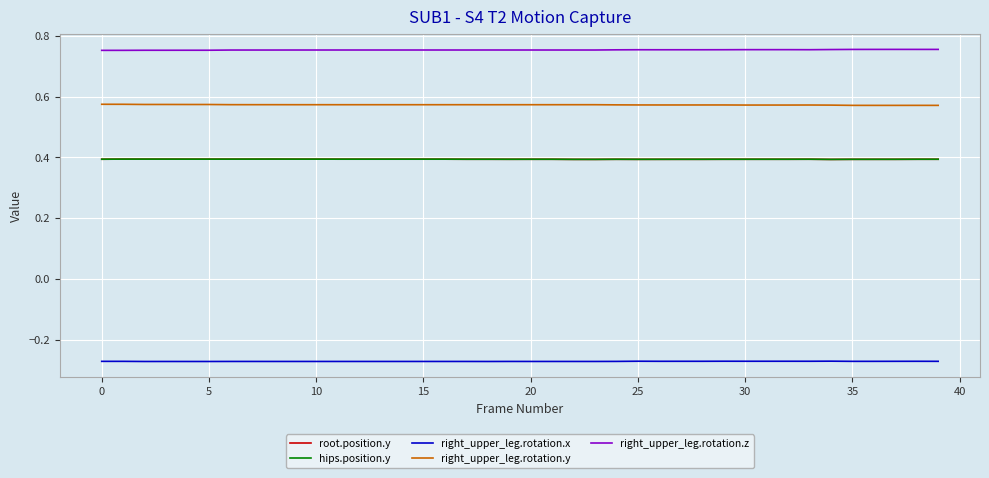

How many interior local peaks does the right_upper_leg.rotation.y series have?

6